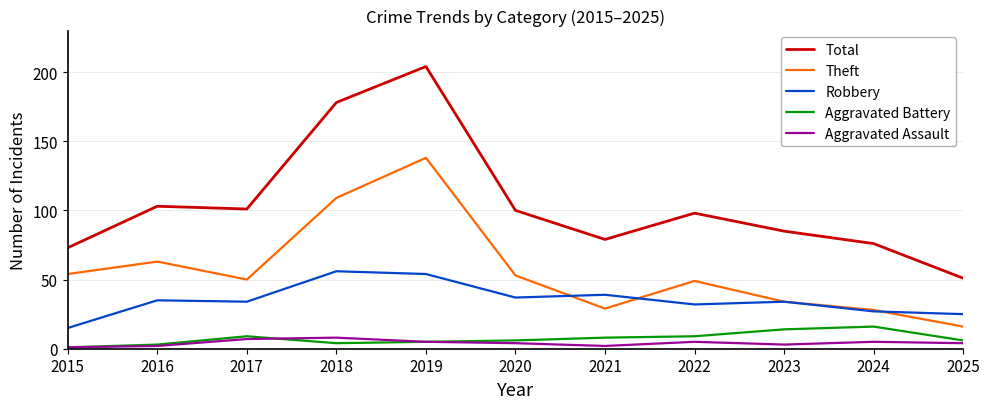

Reading right to left, transcribe all the data shown in this chart.

Total: 51	76	85	98	79	100	204	178	101	103	73
Theft: 16	28	34	49	29	53	138	109	50	63	54
Robbery: 25	27	34	32	39	37	54	56	34	35	15
Aggravated Battery: 6	16	14	9	8	6	5	4	9	3	1
Aggravated Assault: 4	5	3	5	2	4	5	8	7	2	1